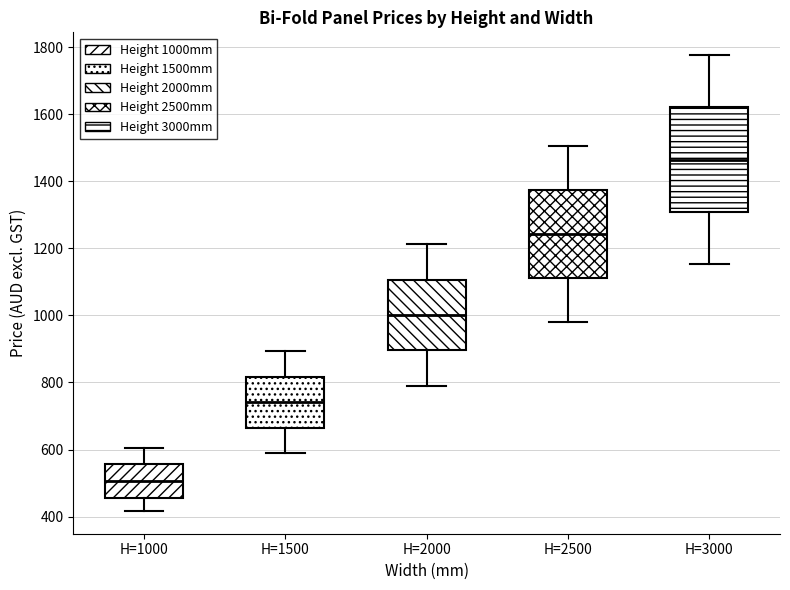

Which box's median line is the lowest?

H=1000